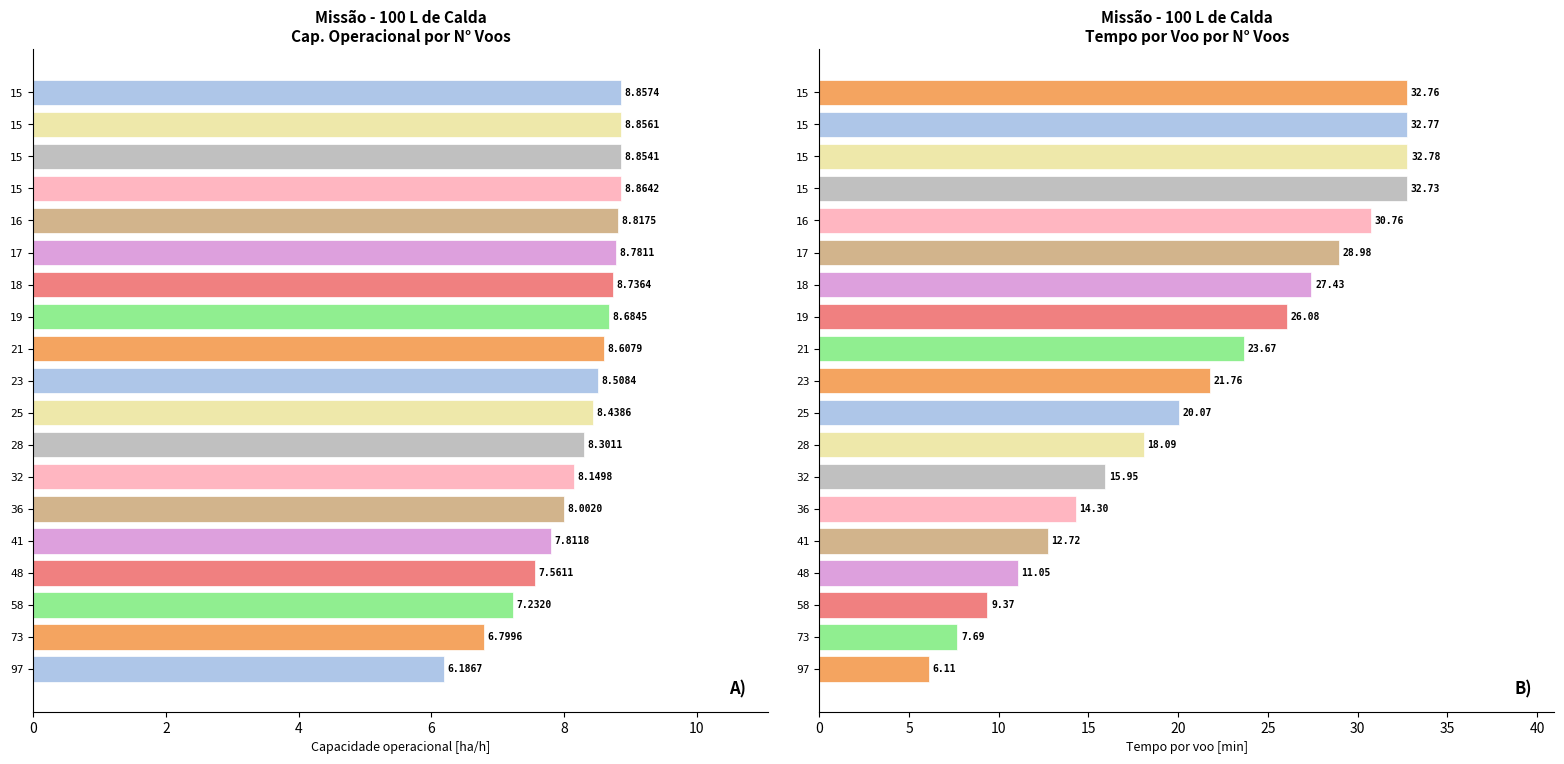

How many values in the Capacidade operacional [ha/h] series exceed 8?

14